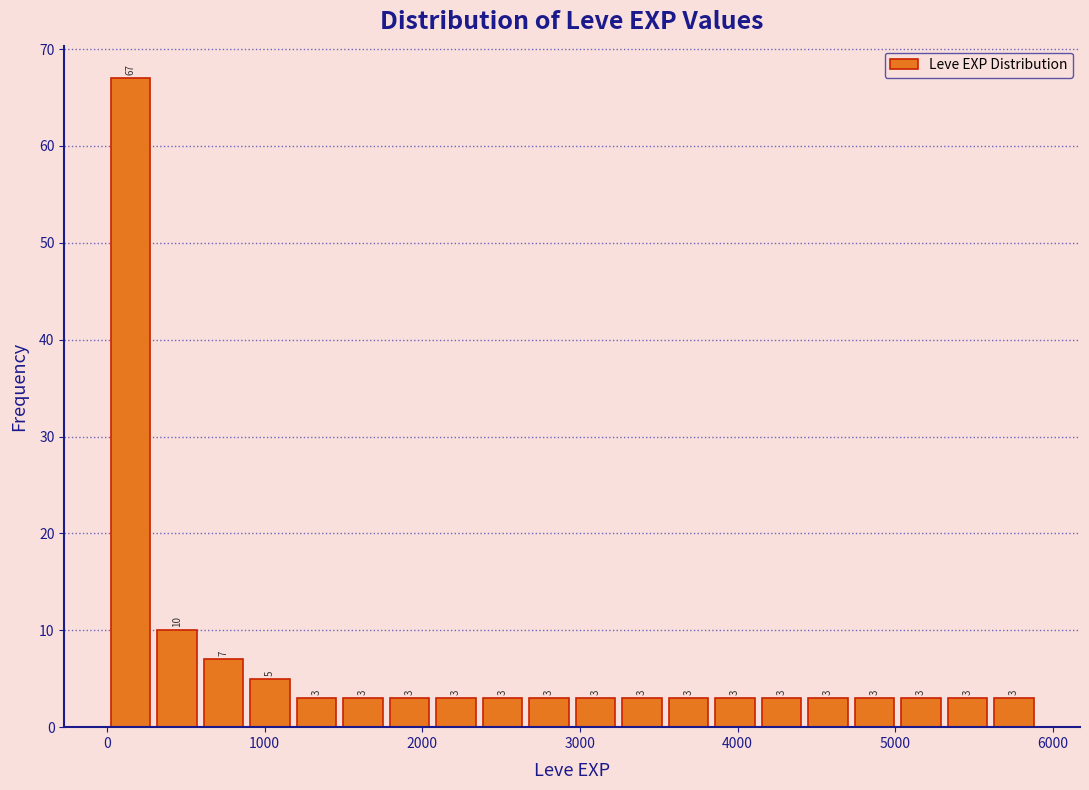

Around what value on the x-axis is the tallest bar? Give the approximate position of its centre, as read against the axis.

100